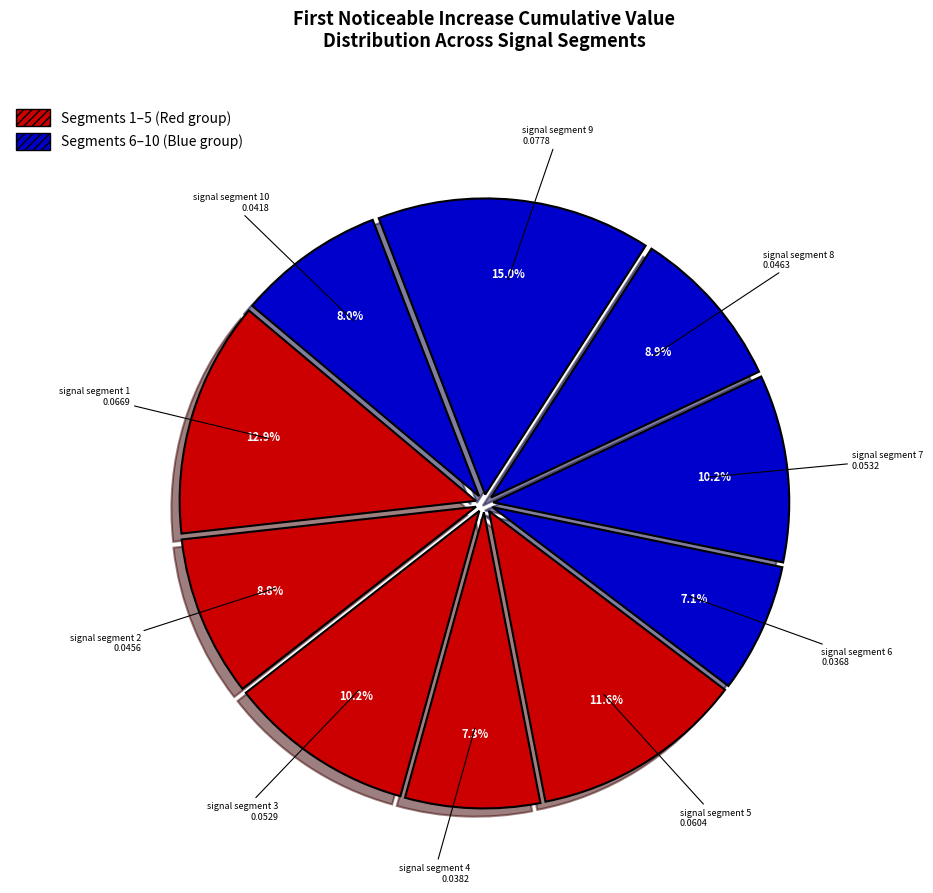

Does any single category account for the majority?

No